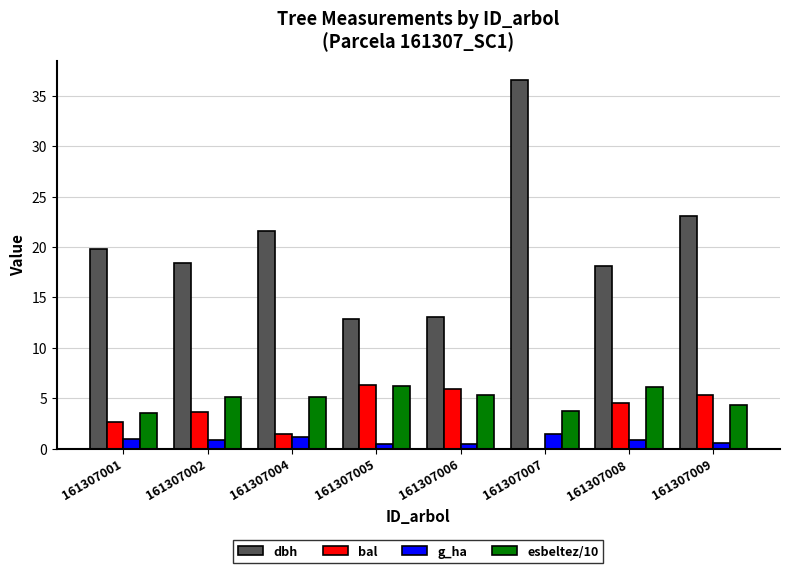

What is the total value across all series at 161307008?

29.5